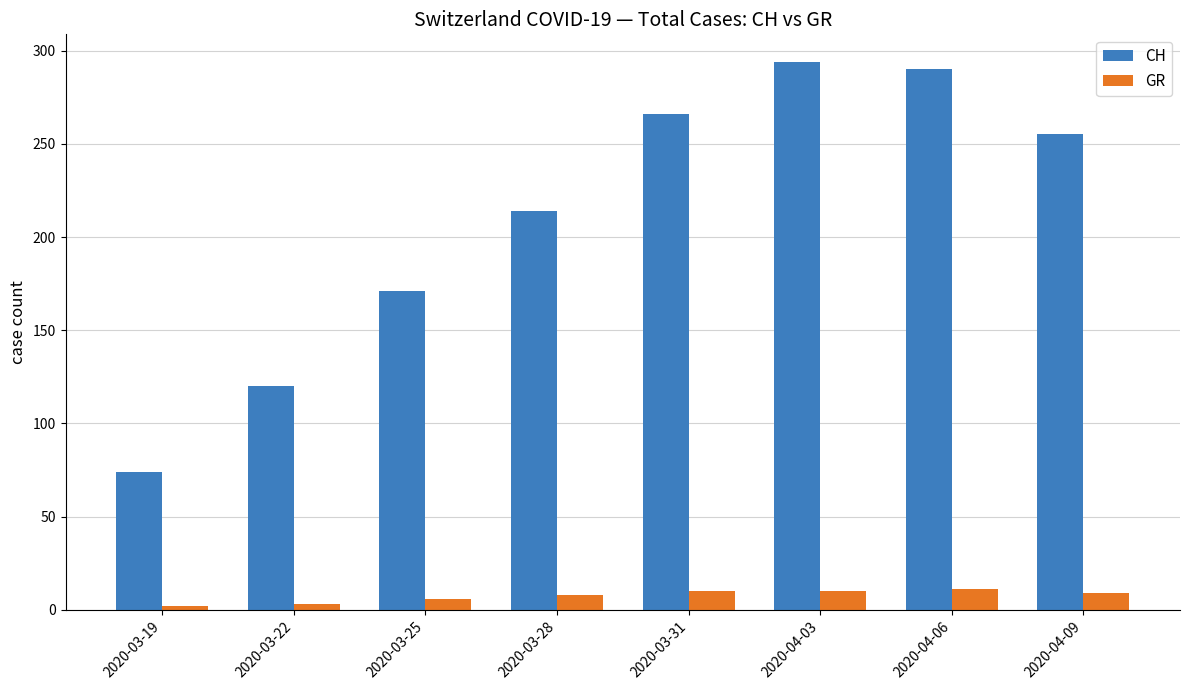

What is the approximate value of CH at 2020-04-09?

255